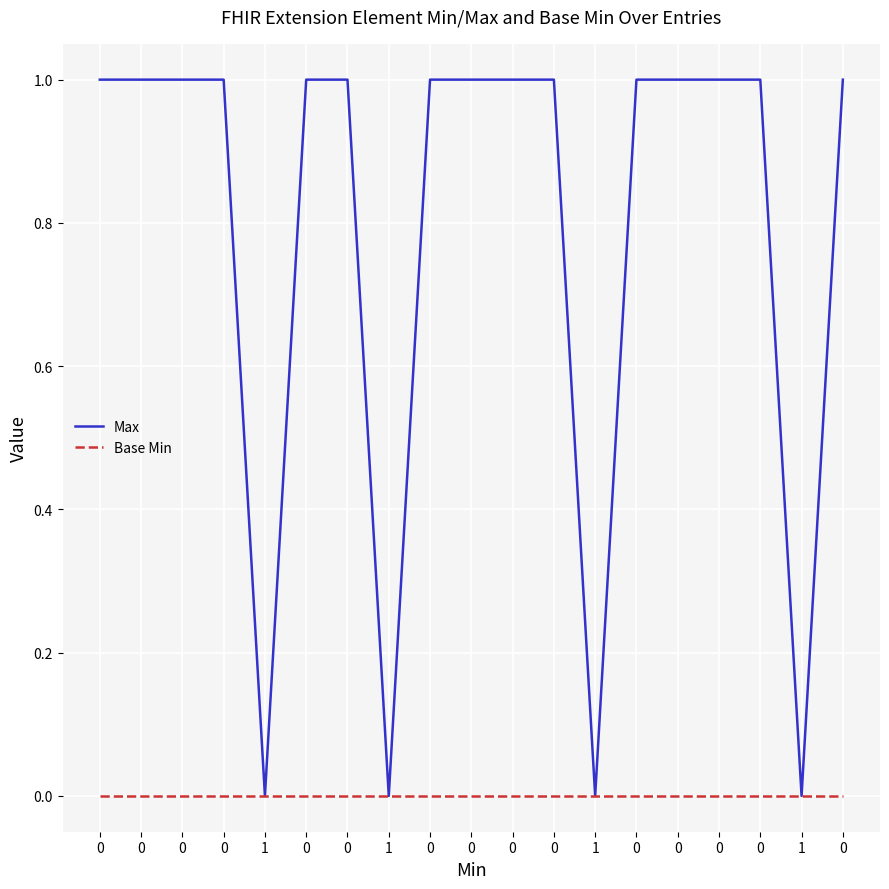

Which series changed the most between 0 and 1?

Max